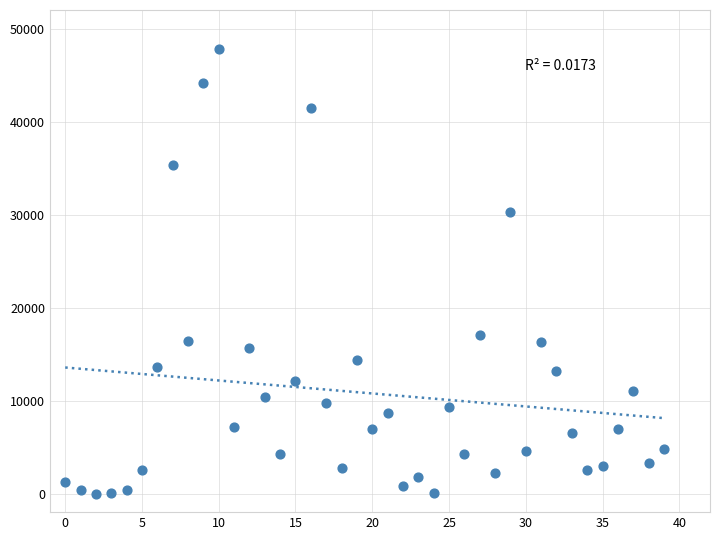

What is the range of Y values (max minus min)?

47797.6